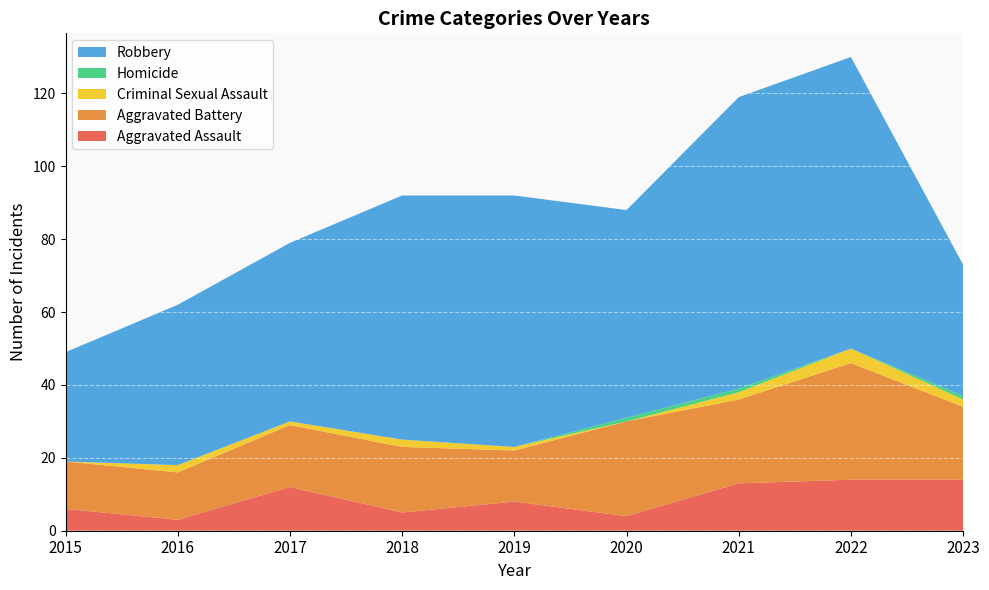

Reading left to right, transcribe all the data shown in this chart.

Aggravated Assault: 2015=6	2016=3	2017=12	2018=5	2019=8	2020=4	2021=13	2022=14	2023=14
Aggravated Battery: 2015=13	2016=13	2017=17	2018=18	2019=14	2020=26	2021=23	2022=32	2023=20
Criminal Sexual Assault: 2015=0	2016=2	2017=1	2018=2	2019=1	2020=0	2021=2	2022=4	2023=2
Homicide: 2015=0	2016=0	2017=0	2018=0	2019=0	2020=1	2021=1	2022=0	2023=1
Robbery: 2015=30	2016=44	2017=49	2018=67	2019=69	2020=57	2021=80	2022=80	2023=36